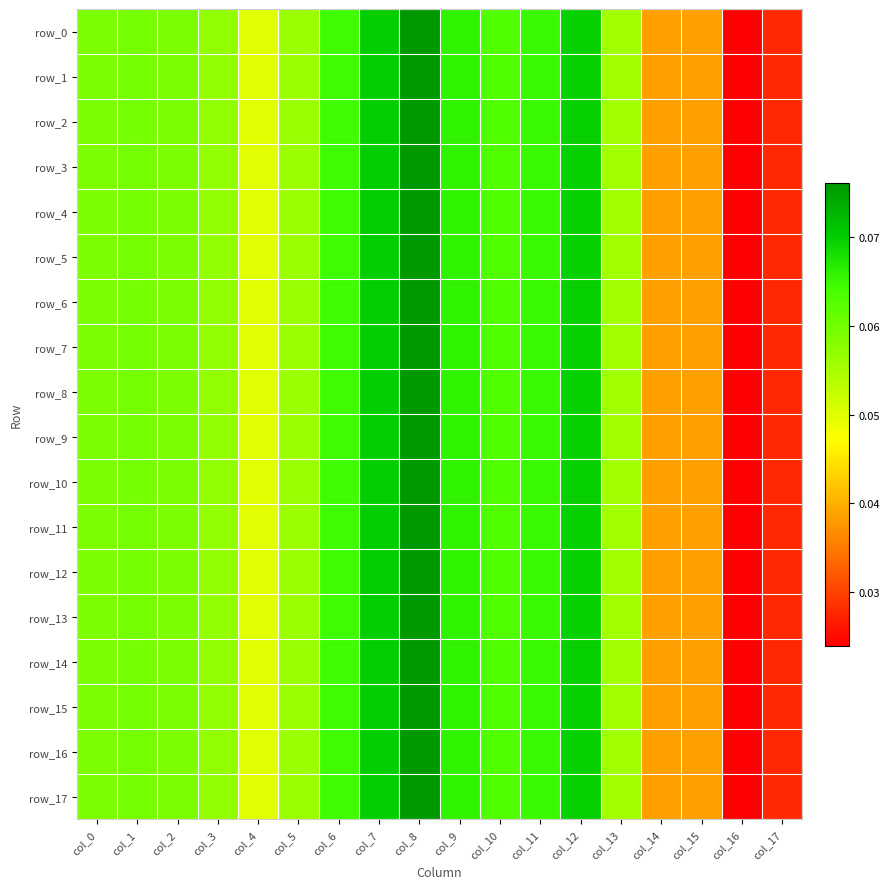

The value of row_6 at col_0 is 0.1. True or false?

True